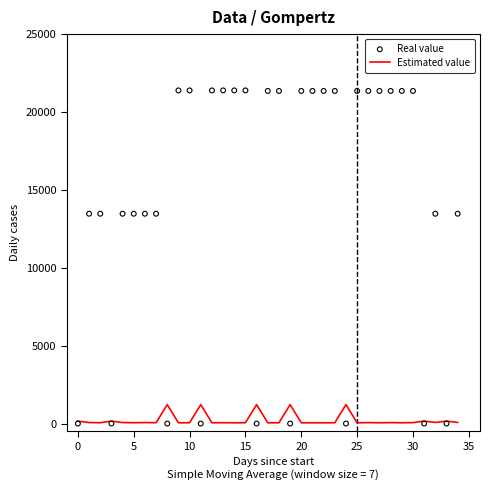

At which category is the sum across all series the highest?

10